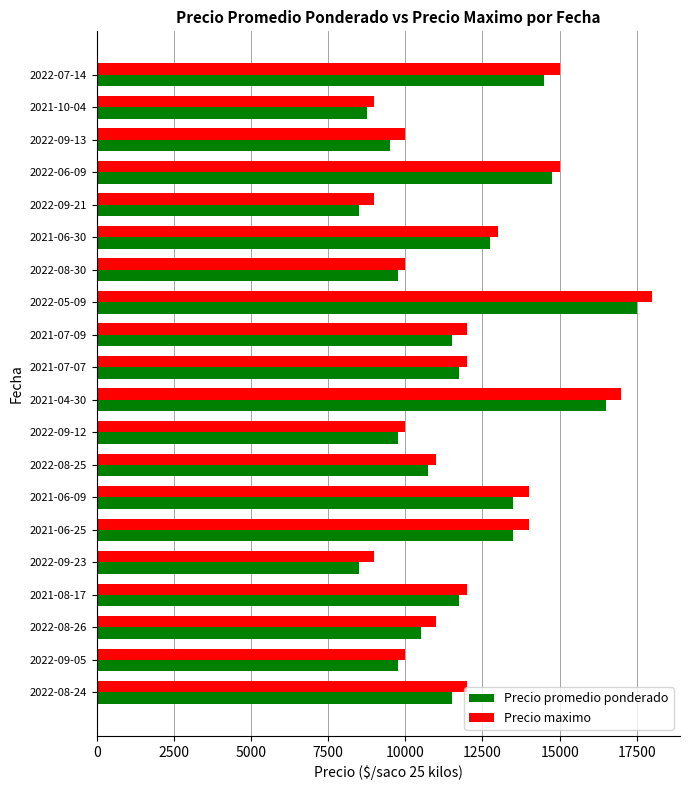

What is the average value of the Precio maximo series?

12150